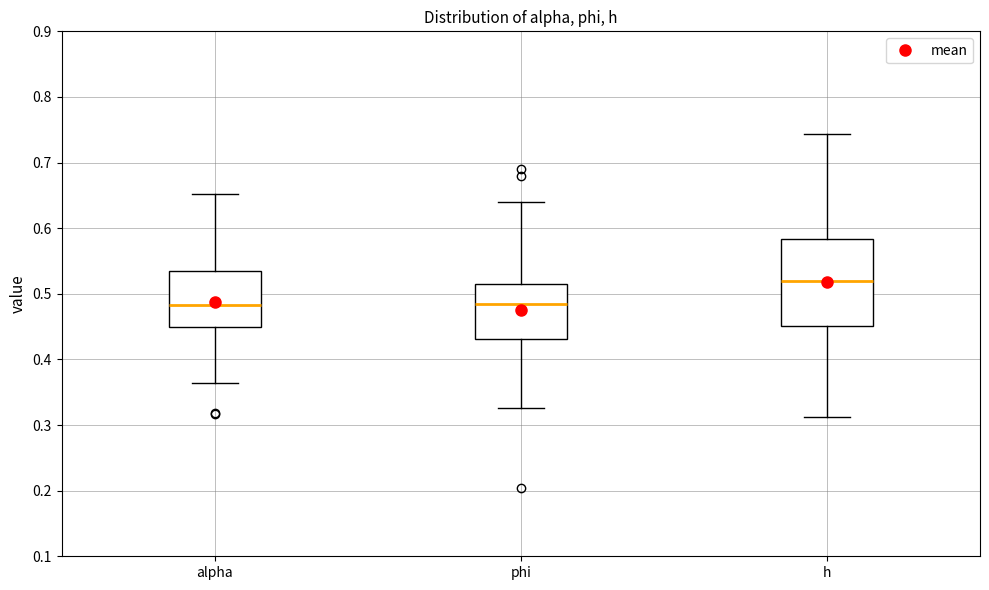

Comparing the boxes themselves (not the whiskers), which one is the tallest?

h